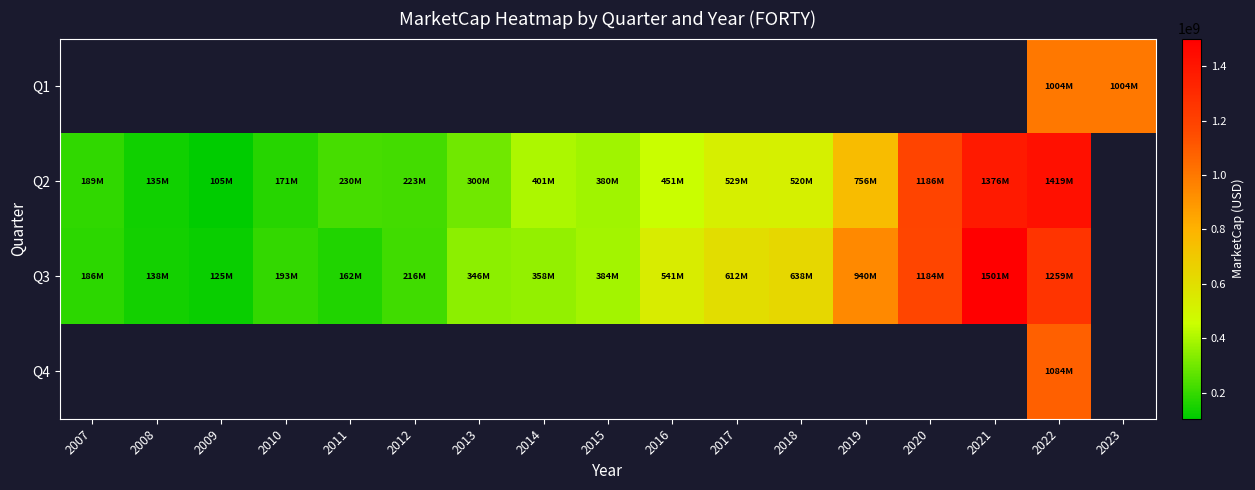

The Q3 series shows 186120000.0 at 2007. True or false?

True